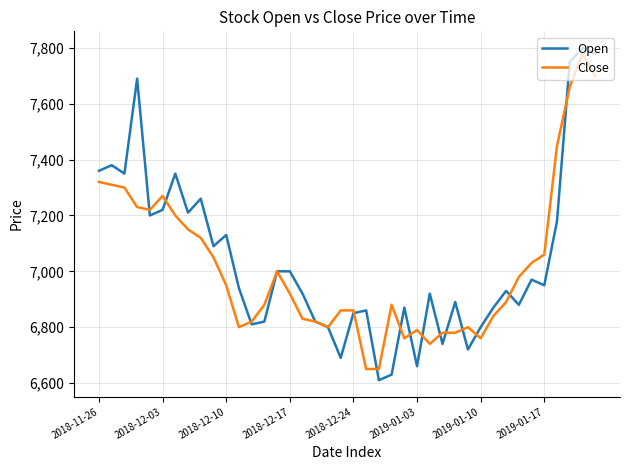

What is the sum of all Open values?

281700